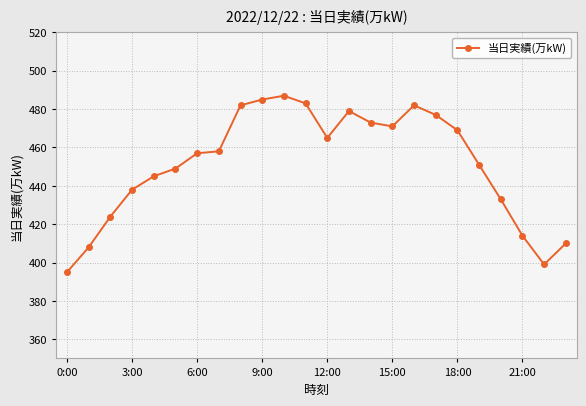

What is the sum of all values?

10834